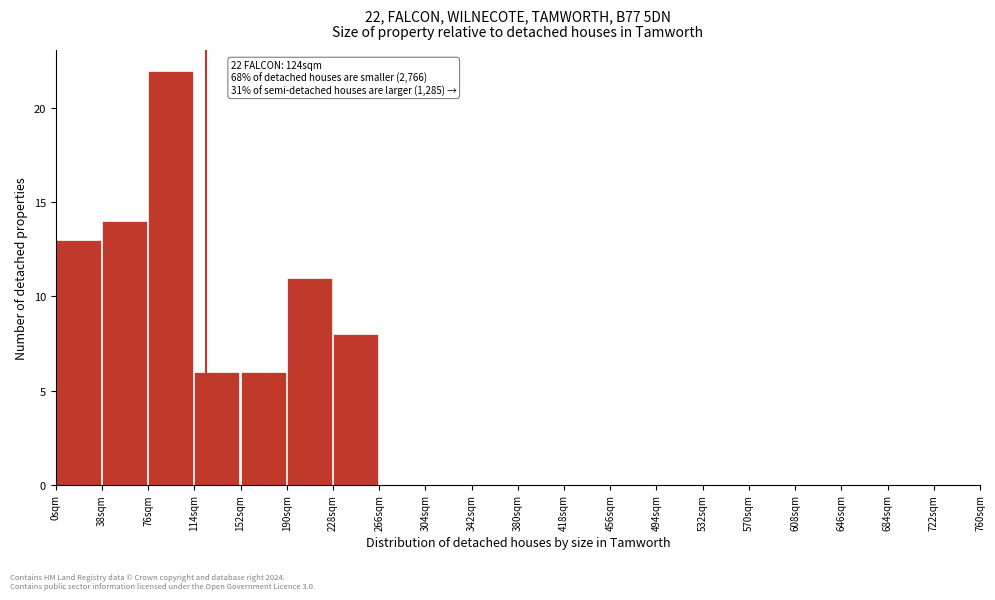

Which range on the x-axis has the tallest bar?

76 to 114